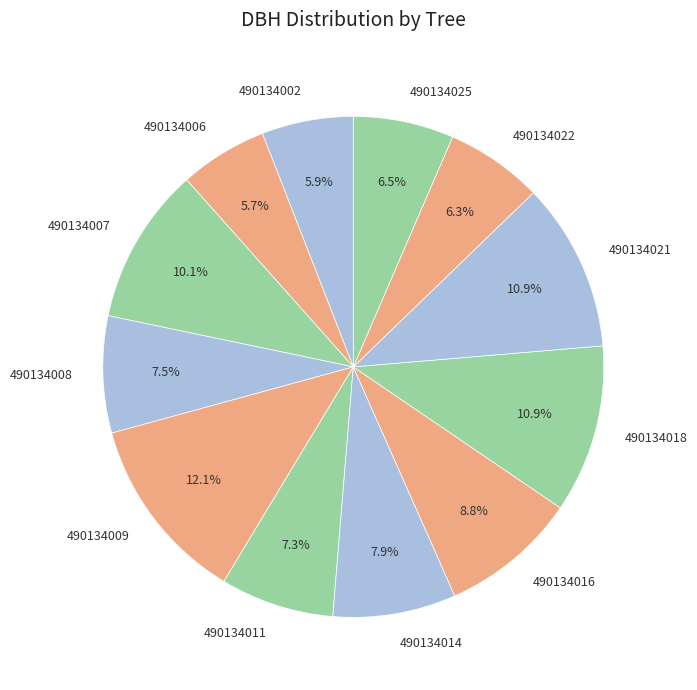

Which slice is the largest?

490134009